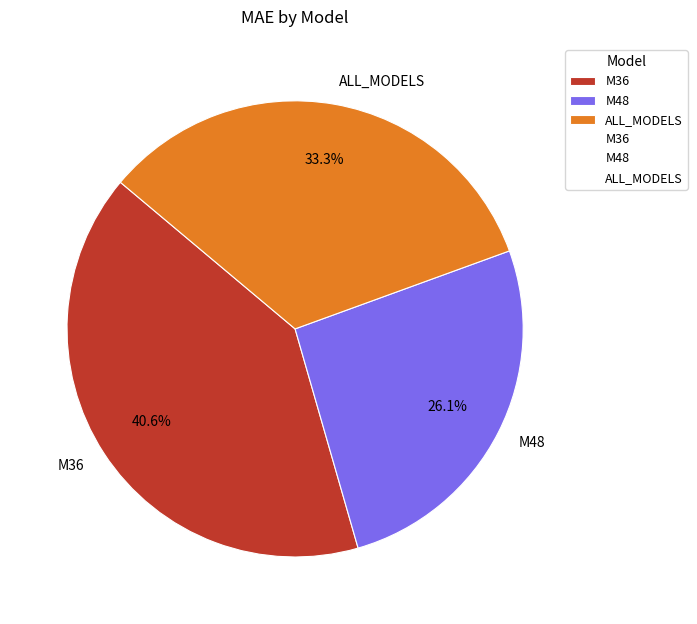

Which category has the smallest portion of the pie?

M48